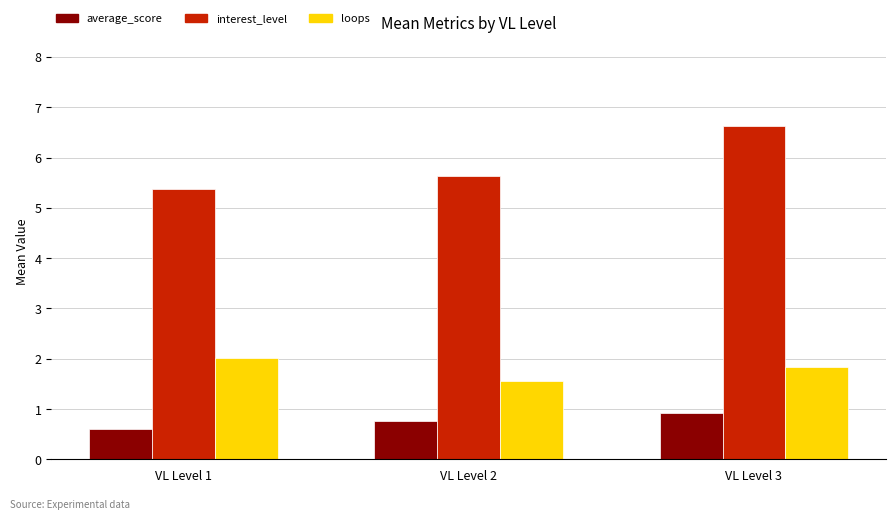

What is the value of the interest_level bar at the 2nd from the left?

5.6